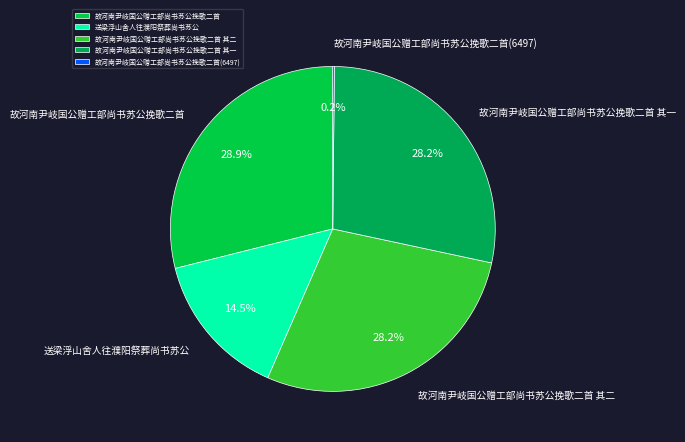

To the nearest percent, what portion does 故河南尹岐国公赠工部尚书苏公挽歌二首 其一 represent?

28%